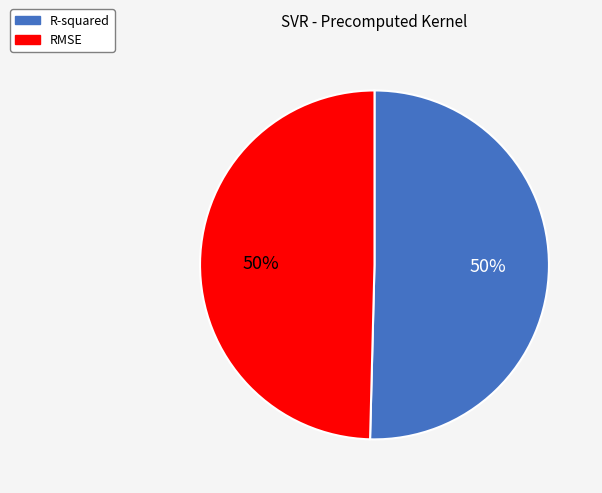

Combined, do R-squared and RMSE account for over 50%?

Yes